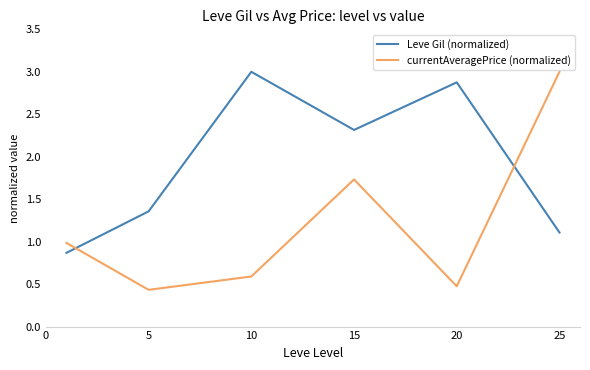

What are all the series names shown in the legend?

Leve Gil (normalized), currentAveragePrice (normalized)